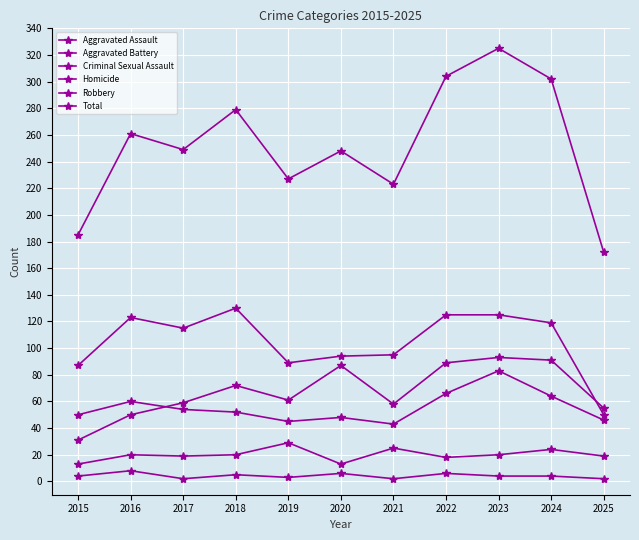

At which category is the sum across all series the highest?

2023